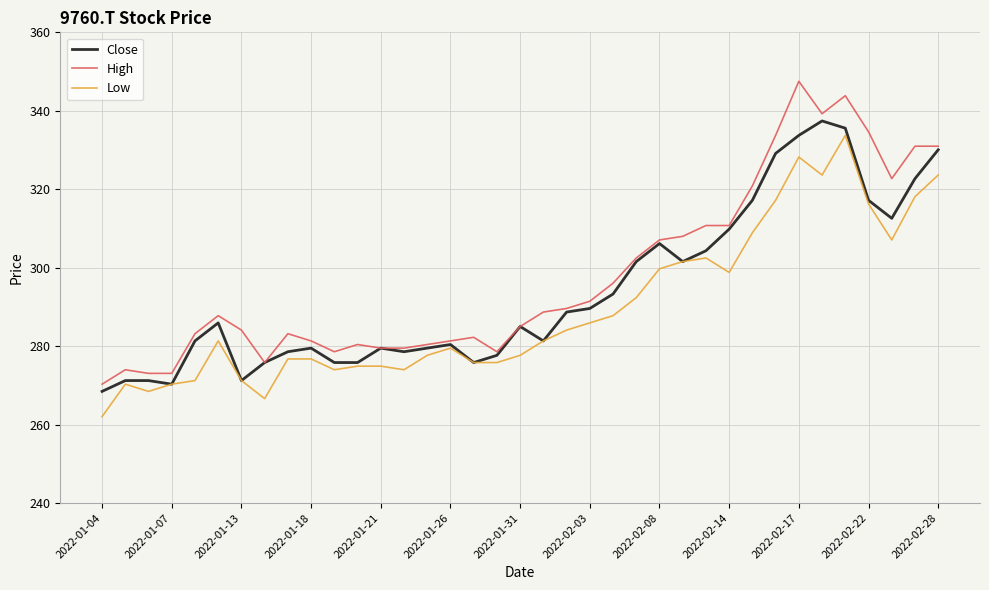

Which series has the largest range (max minus min)?

High